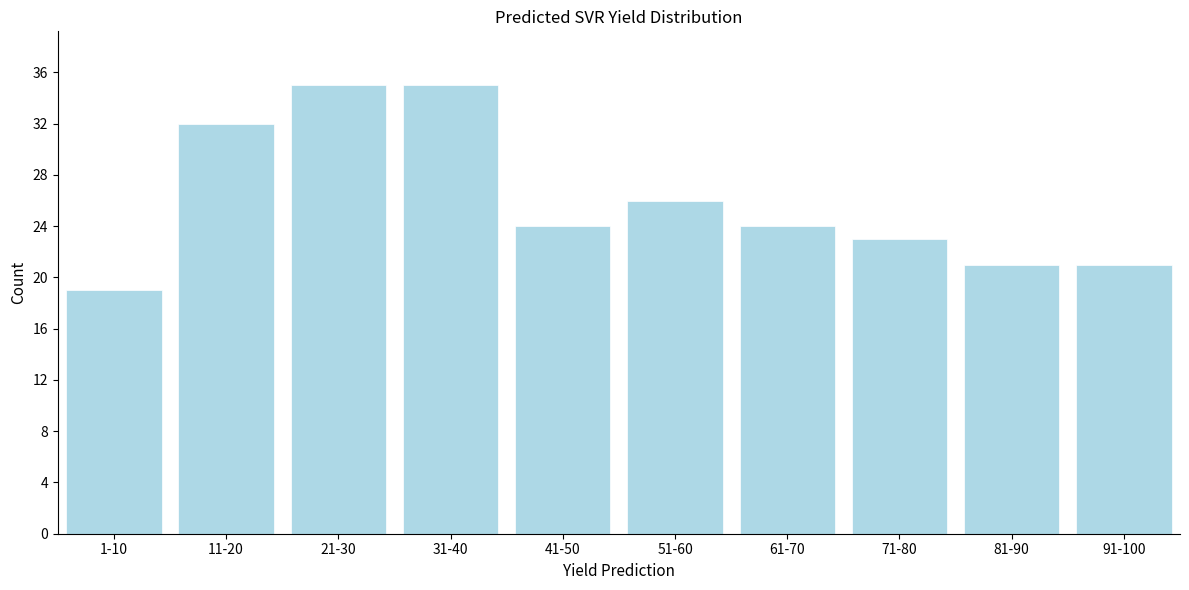

Reading left to right, extract all data points from this chart.

1-10=19	11-20=32	21-30=35	31-40=35	41-50=24	51-60=26	61-70=24	71-80=23	81-90=21	91-100=21